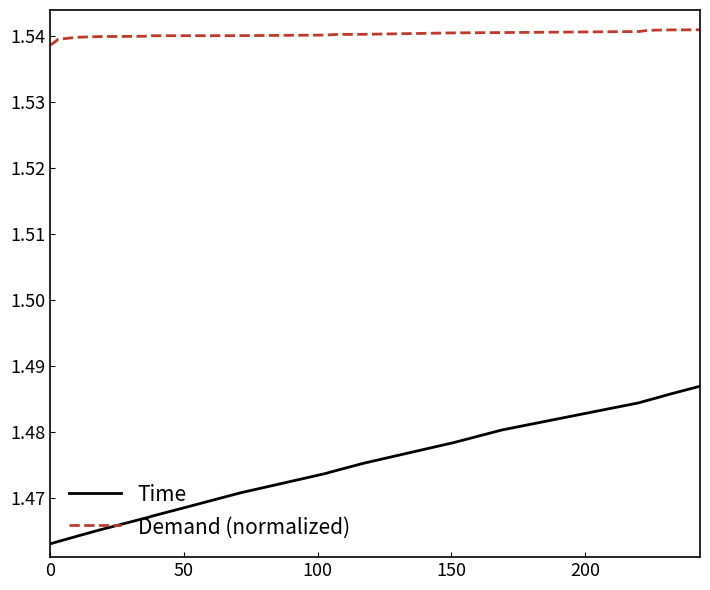

Rank the series by their average value, from lowest to highest.

Time, Demand (normalized)